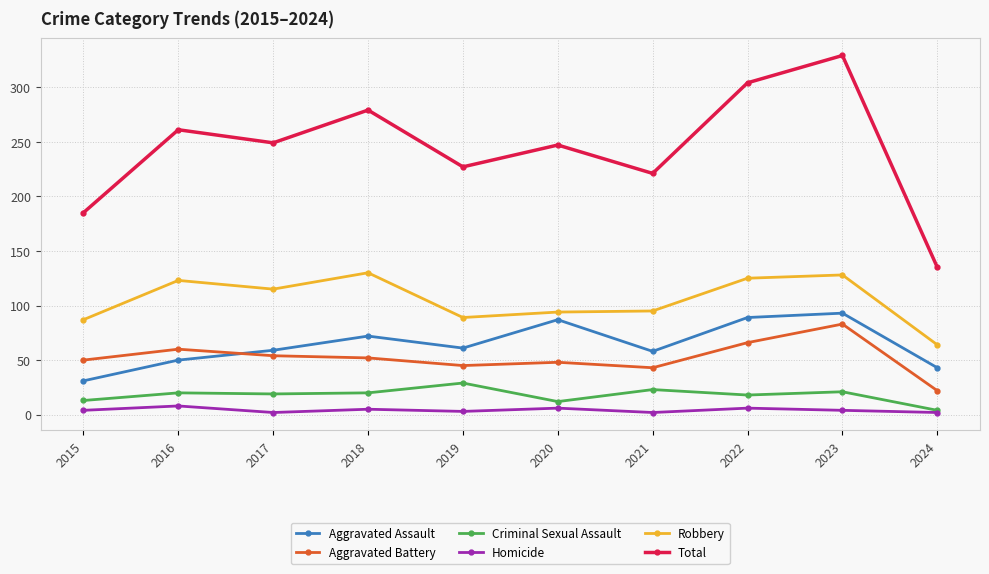

Count the number of categories in the chart.

10